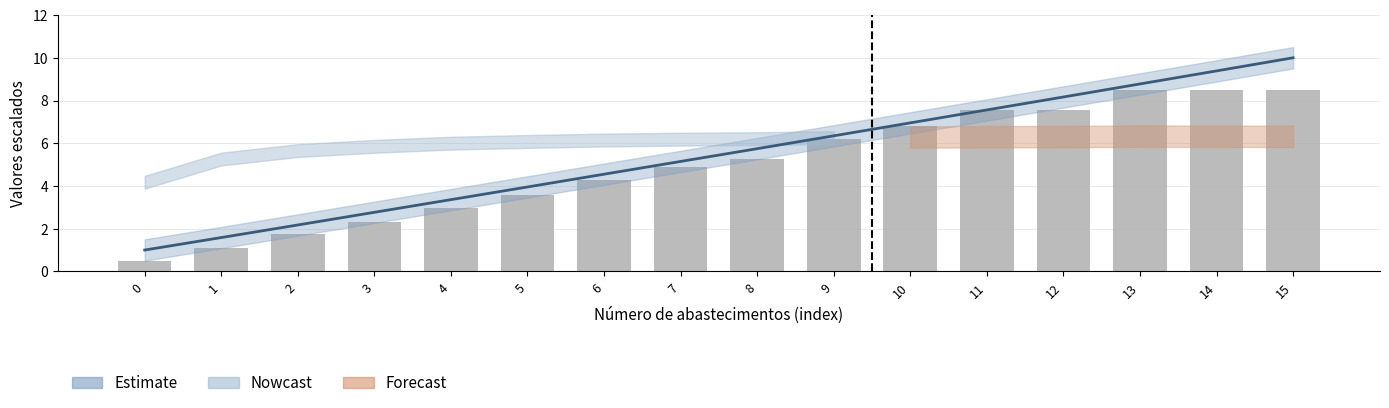

True or false: the data shows 6.2 at 9.

True